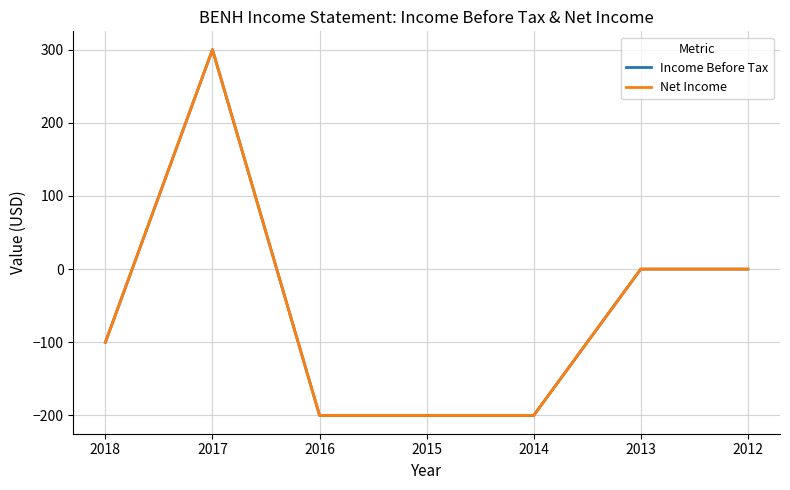

At 2013, list the series in order from largest to smallest.

Income Before Tax, Net Income